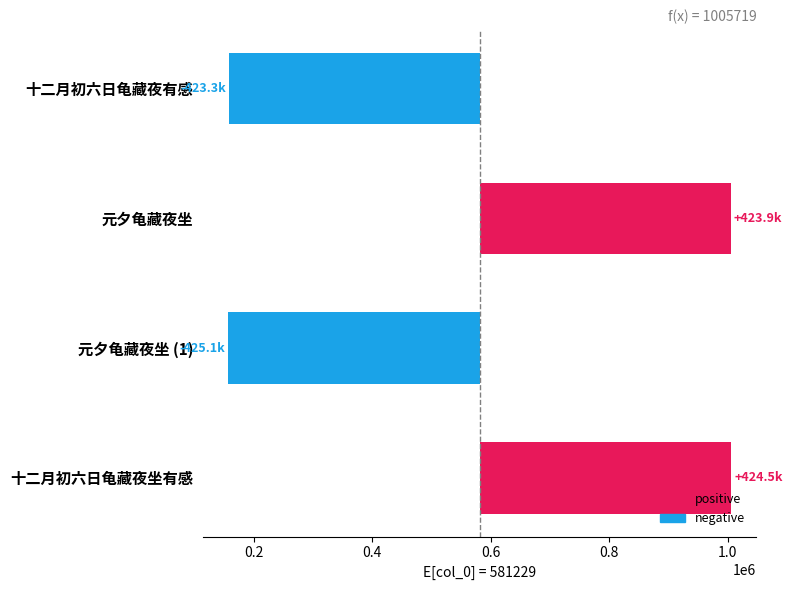

What is the change in value from 十二月初六日龟藏夜有感 to 十二月初六日龟藏夜坐有感?

+847817.0